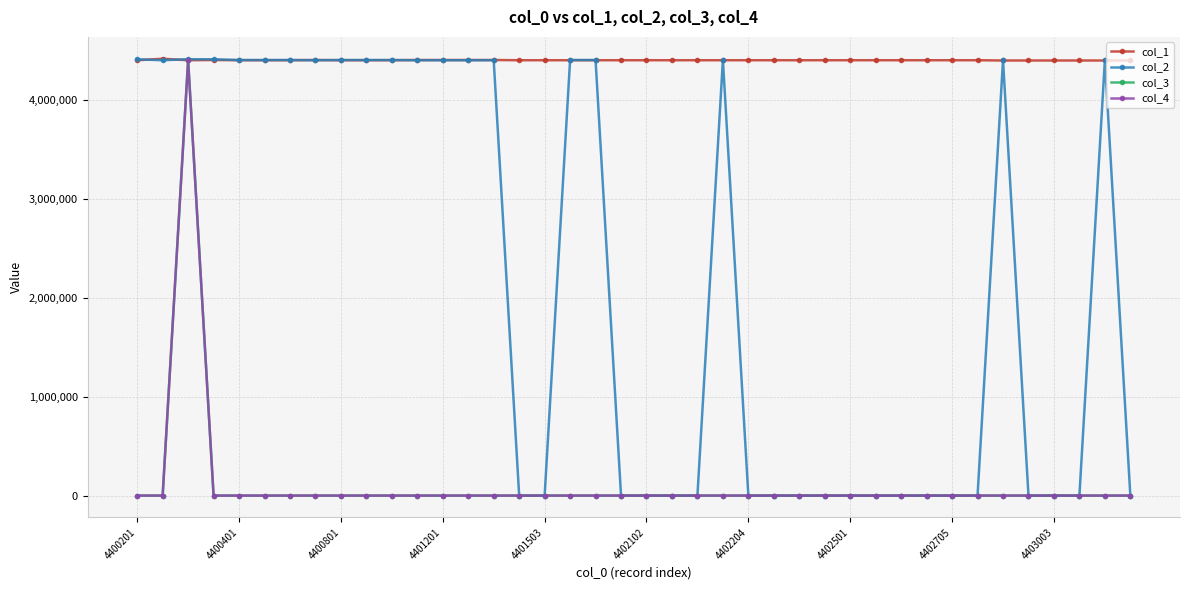

What is the difference between the maximum and second lowest values in the col_2 series?

4417301